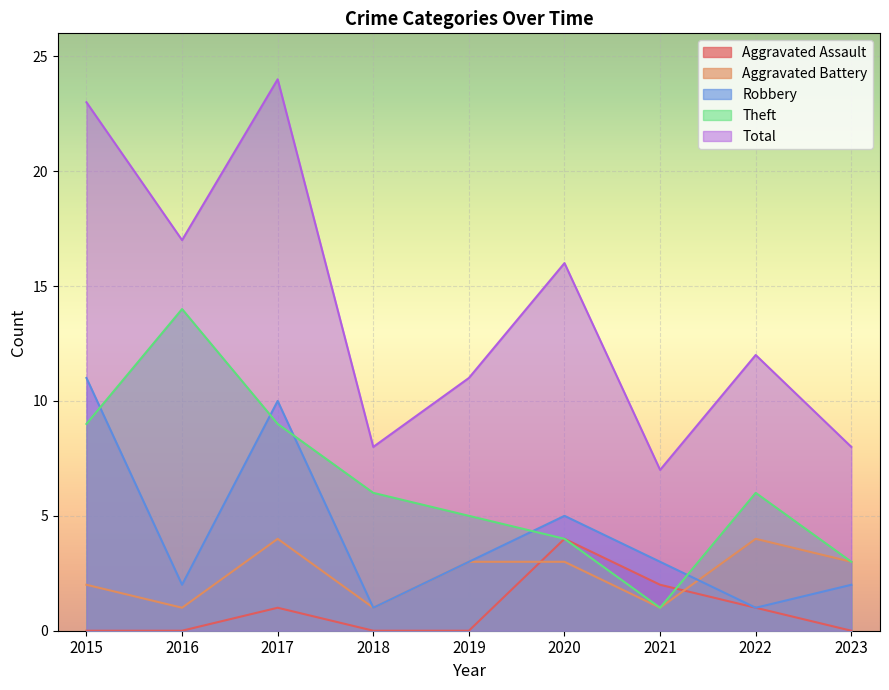

At which label is Total closest to 15?

2020